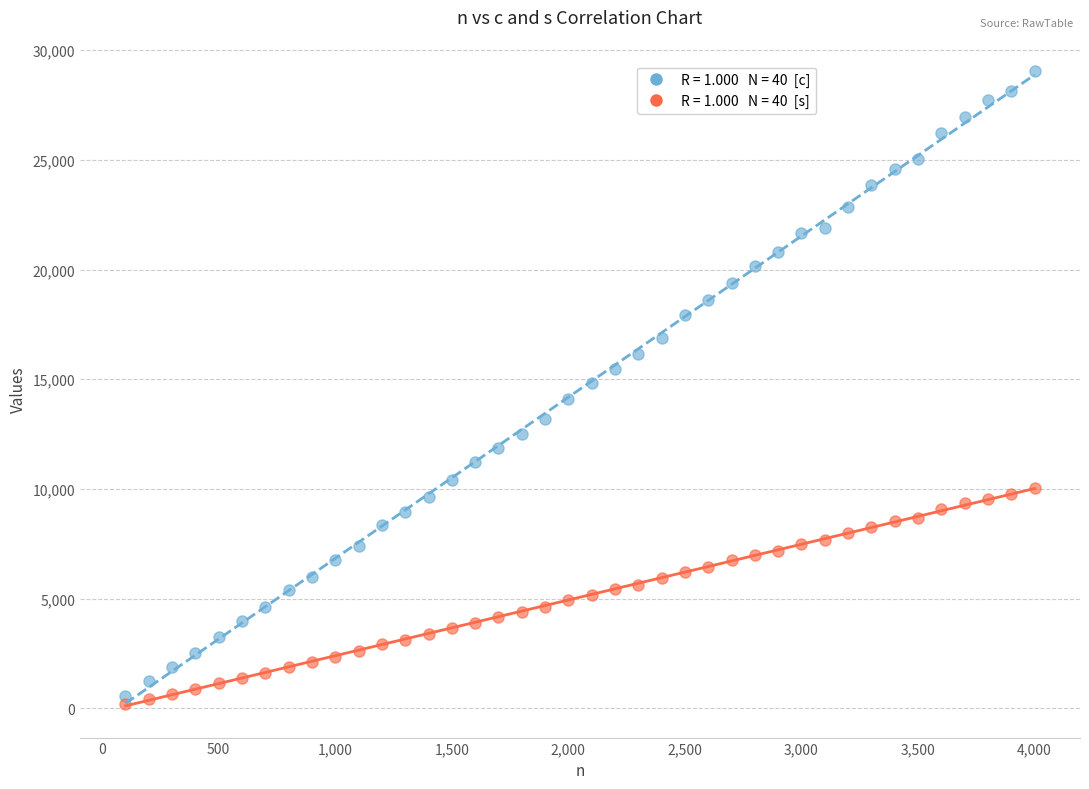

Across all data points, what is the range of Y values (max minus min)?

28835